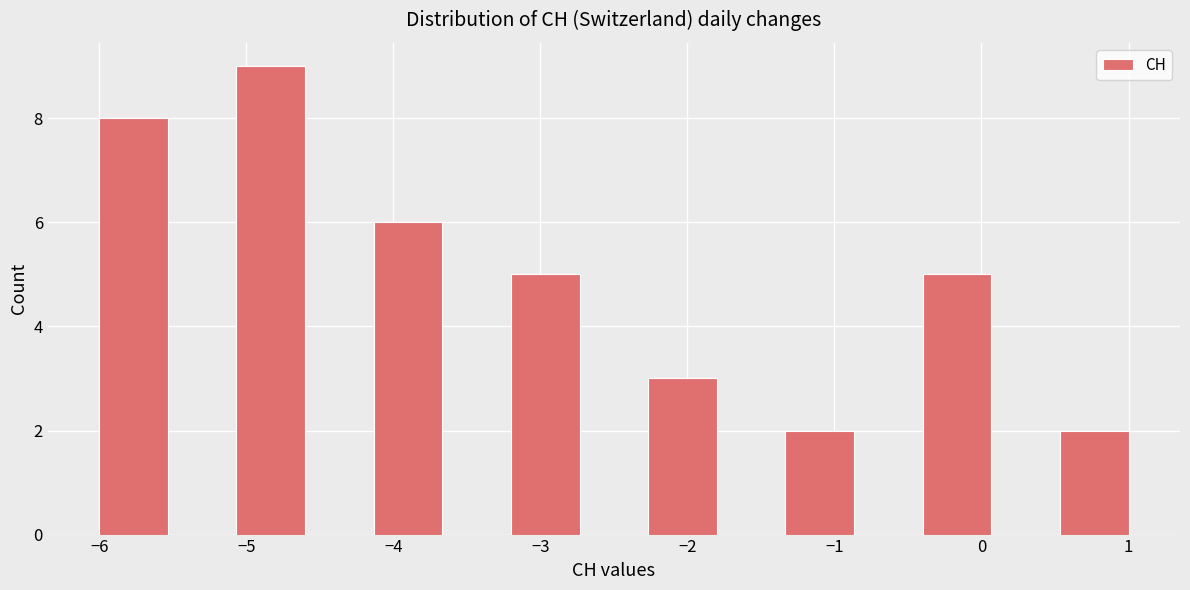

Reading left to right, list every bar in this chart as the range it spans on the x-axis followed by its height. Neither the bar edges nor the heights are printed on the chart, so give them approximately, as read against the axes.

-6.0 to -5.5: 8
-5.5 to -5.1: 0
-5.1 to -4.6: 9
-4.6 to -4.1: 0
-4.1 to -3.7: 6
-3.7 to -3.2: 0
-3.2 to -2.7: 5
-2.7 to -2.3: 0
-2.3 to -1.8: 3
-1.8 to -1.3: 0
-1.3 to -0.9: 2
-0.9 to -0.4: 0
-0.4 to 0.1: 5
0.1 to 0.5: 0
0.5 to 1.0: 2